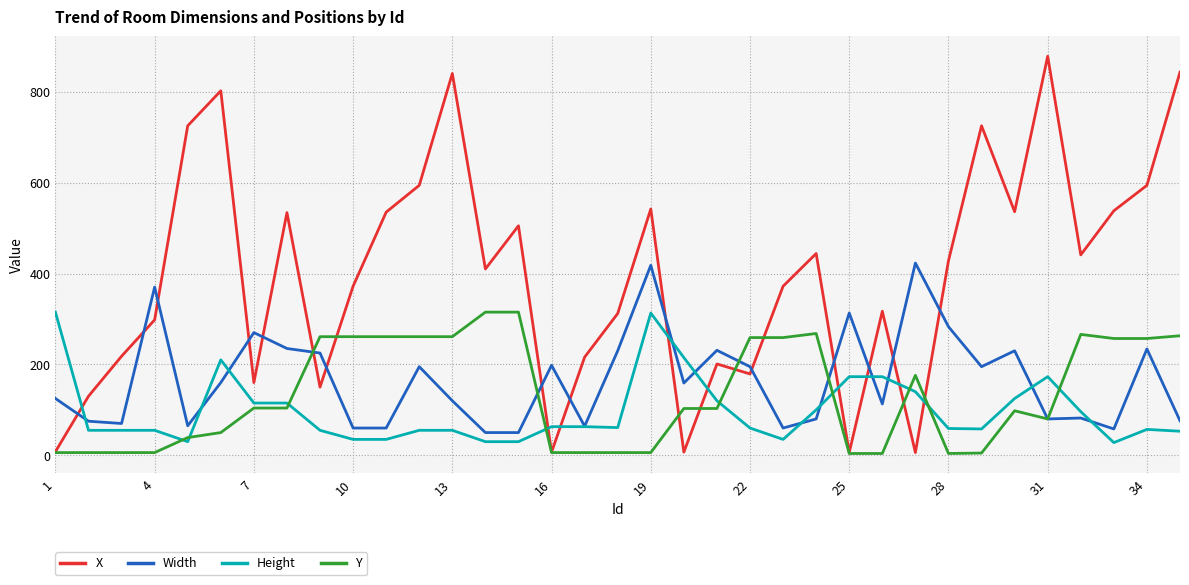

What is the greatest value displayed?

878